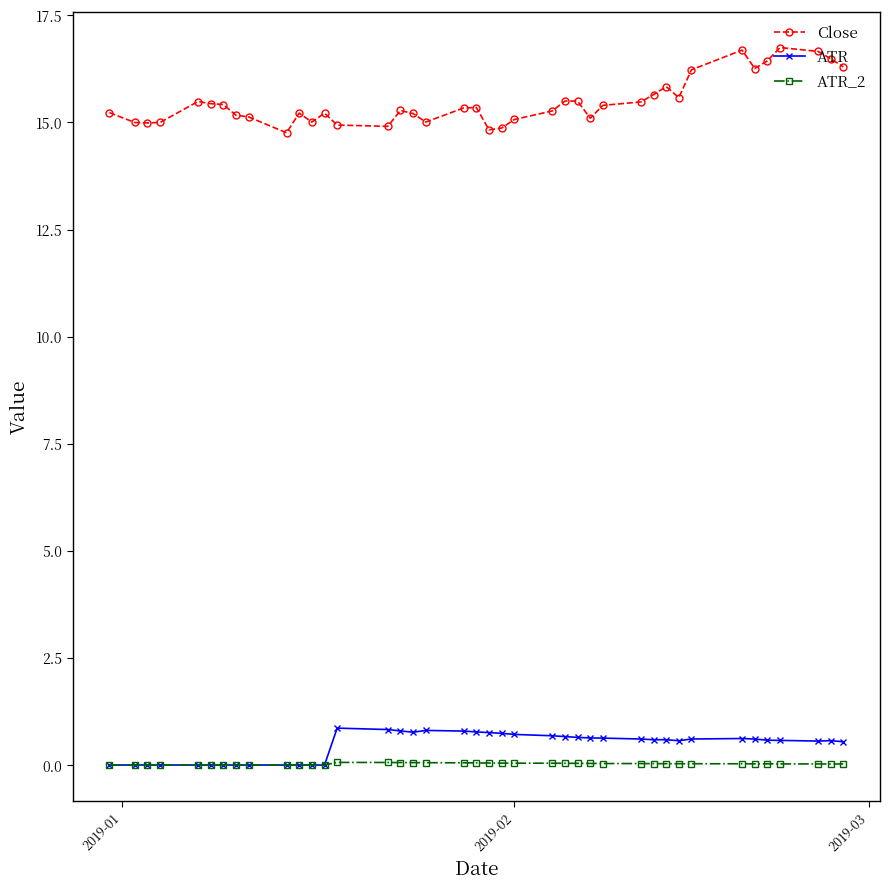

At how many categories does at least one series exceed 4?

40